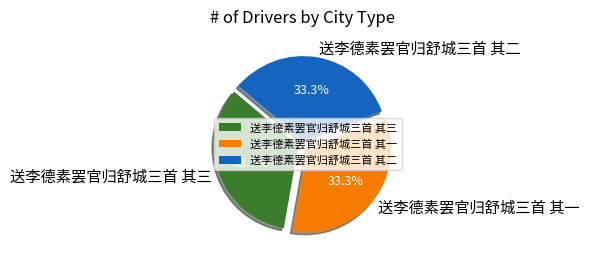

Is the sum of 送李德素罢官归舒城三首 其一 and 送李德素罢官归舒城三首 其三 greater than half?

Yes